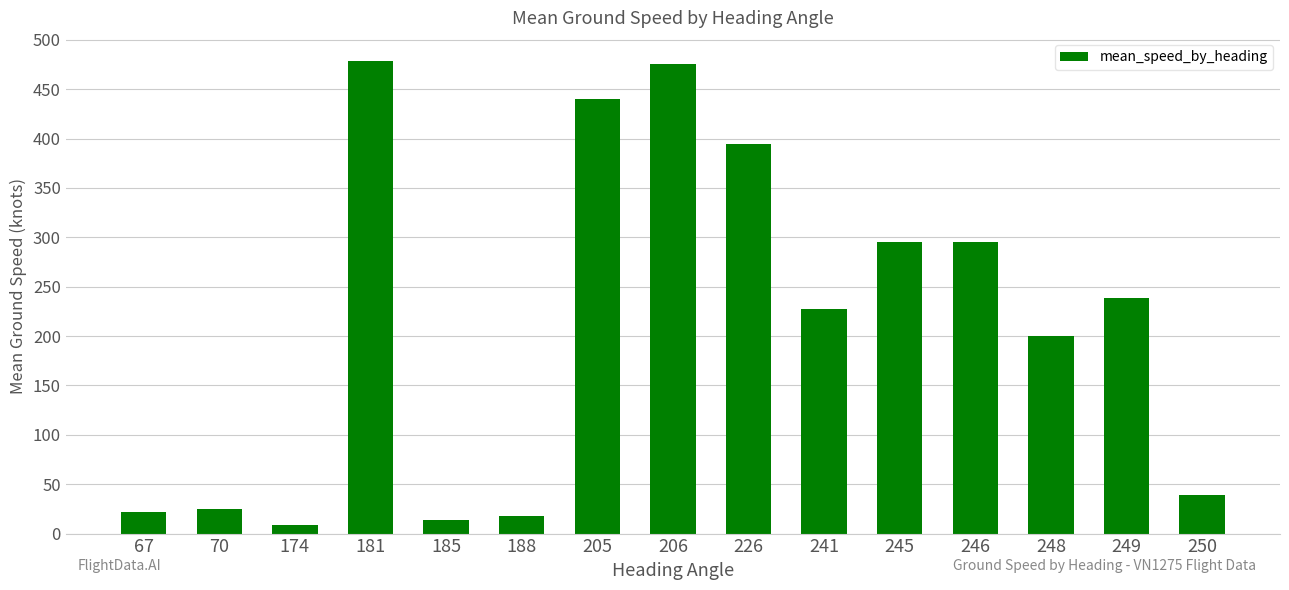

At which category does the chart reach its minimum across all series?

174